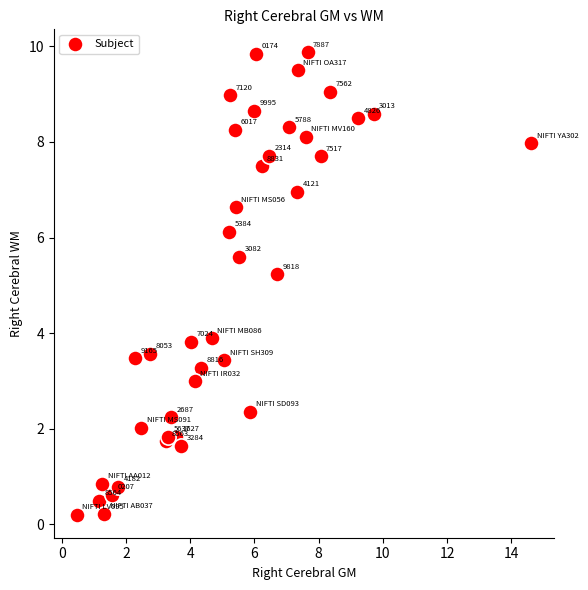

What Y value in the scatter plot is closest to 5?

5.2